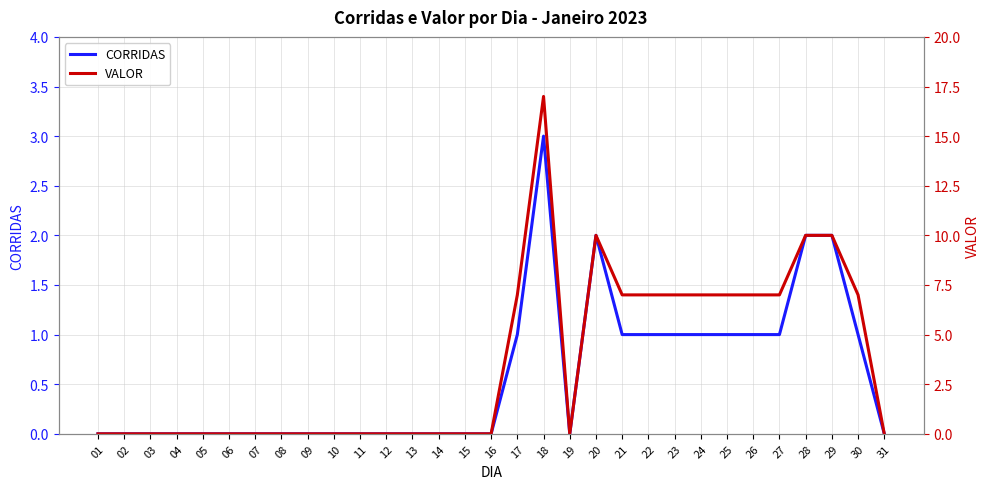

What is the highest value of the CORRIDAS series?

3